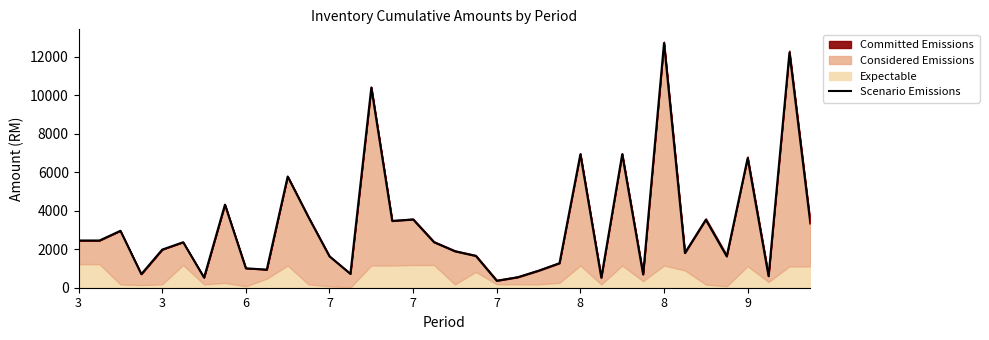

What is the difference between the maximum and second lowest values?

12189.0